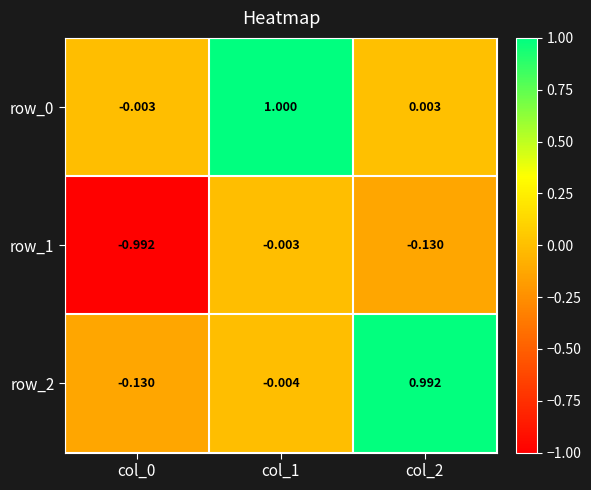

What is the sum of the row_2 values at col_2 and col_1?

1.0